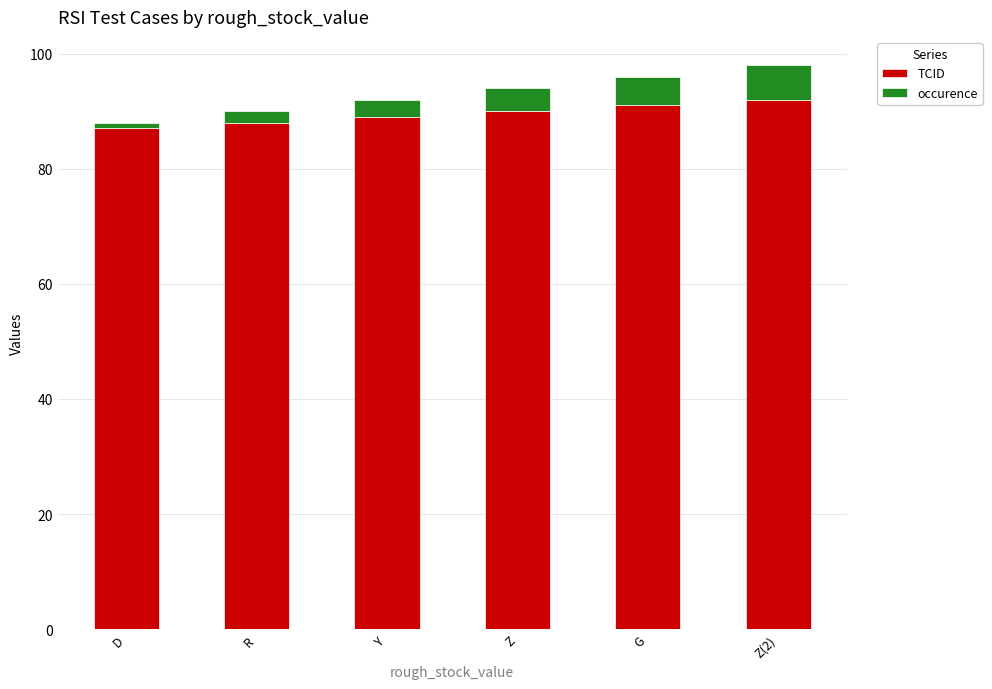

What is the difference between the TCID values at Z and D?

3